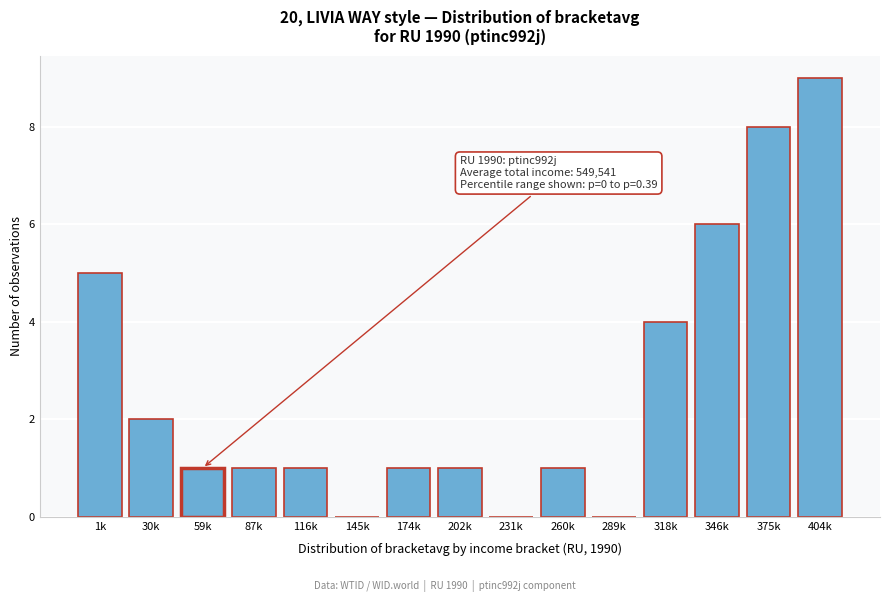

Reading right to left, extract all data points from this chart.

404k=9	375k=8	346k=6	318k=4	289k=0	260k=1	231k=0	202k=1	174k=1	145k=0	116k=1	87k=1	59k=1	30k=2	1k=5